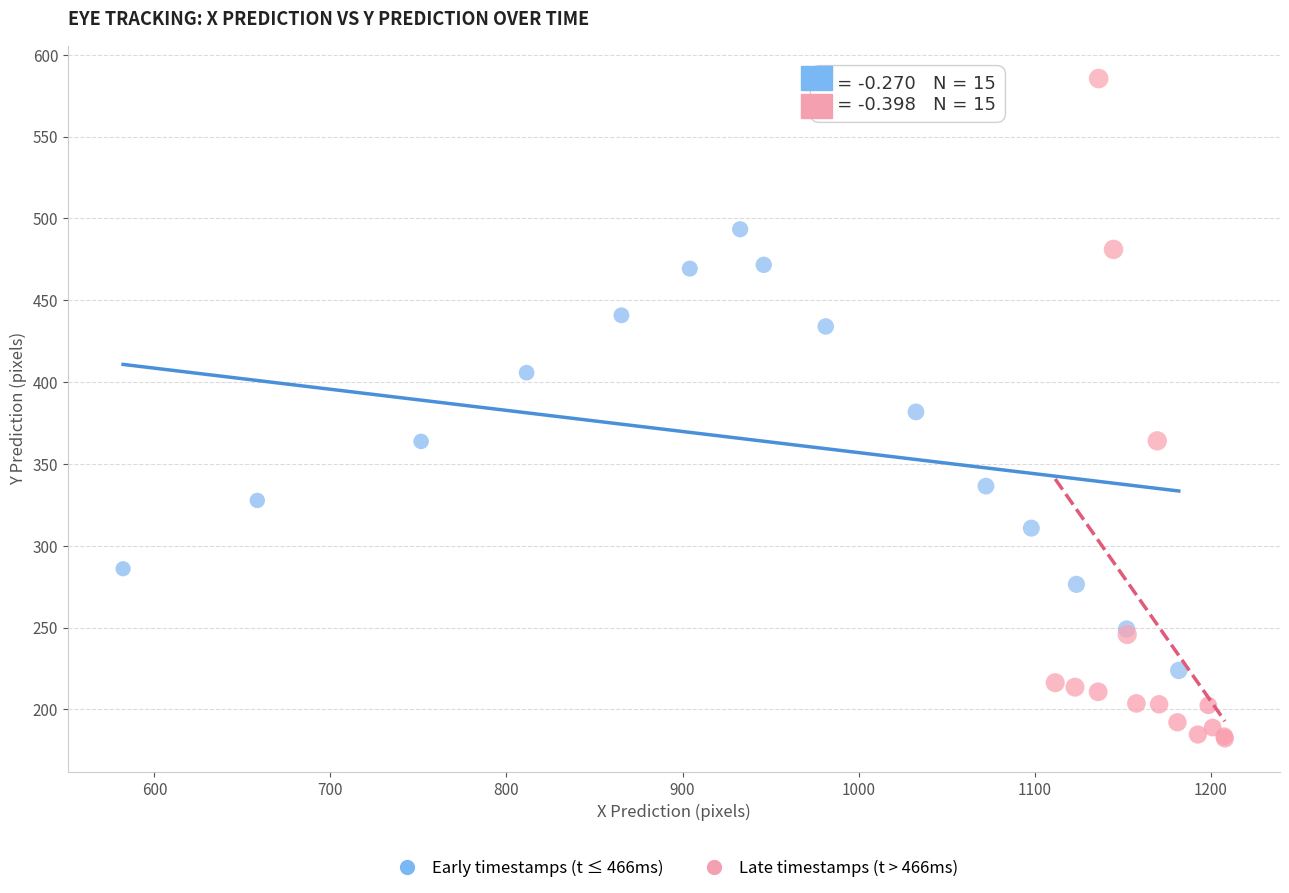

What are all the series names shown in the legend?

Early timestamps (t ≤ 466ms), Late timestamps (t > 466ms)